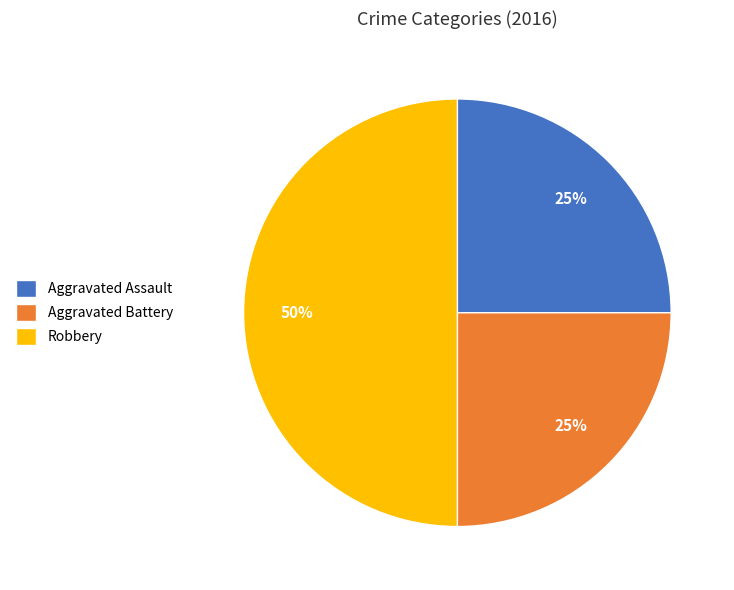

Combined, do Robbery and Aggravated Battery account for over 50%?

Yes